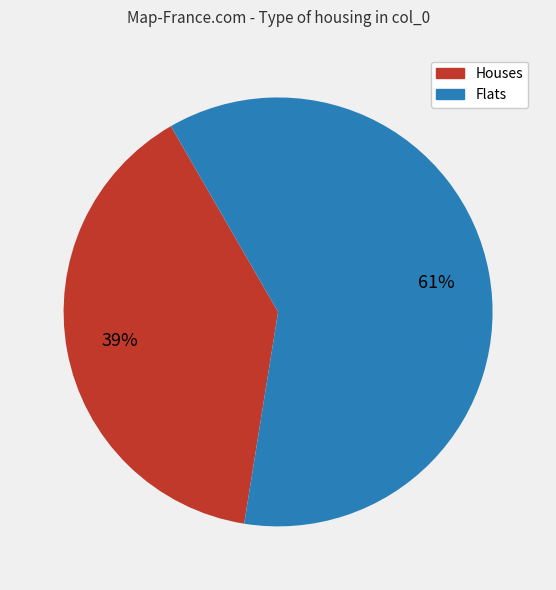

What is the ratio of the value at Houses to the value at Flats?

0.6